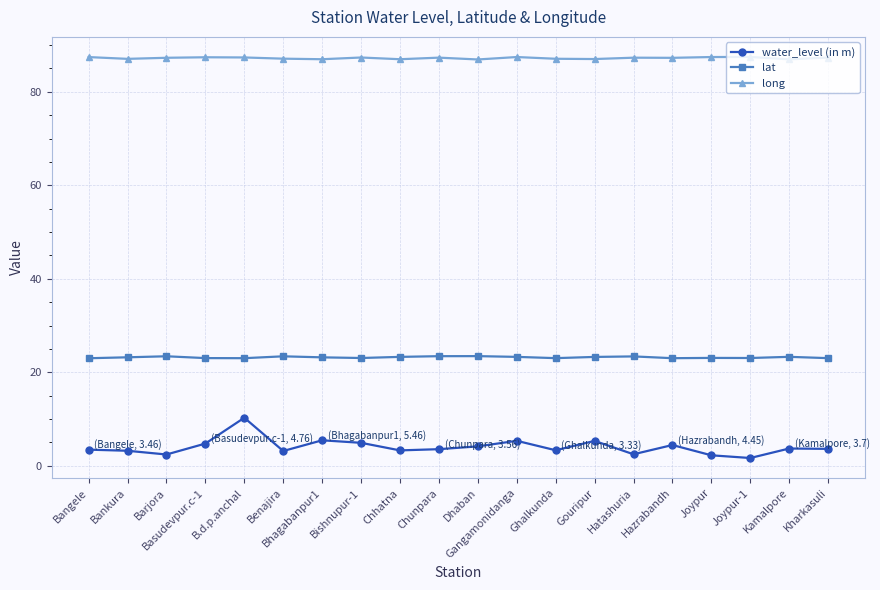

At which category is the sum across all series the highest?

B.d.p.anchal